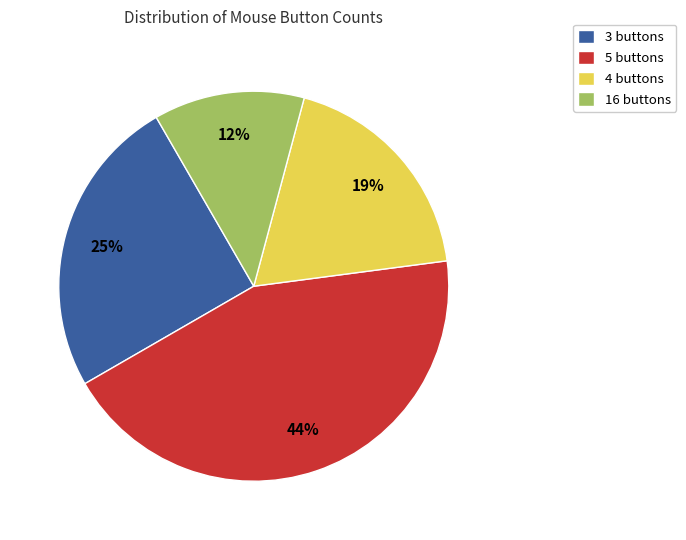

The 3 buttons slice represents 13% of the pie. True or false?

False